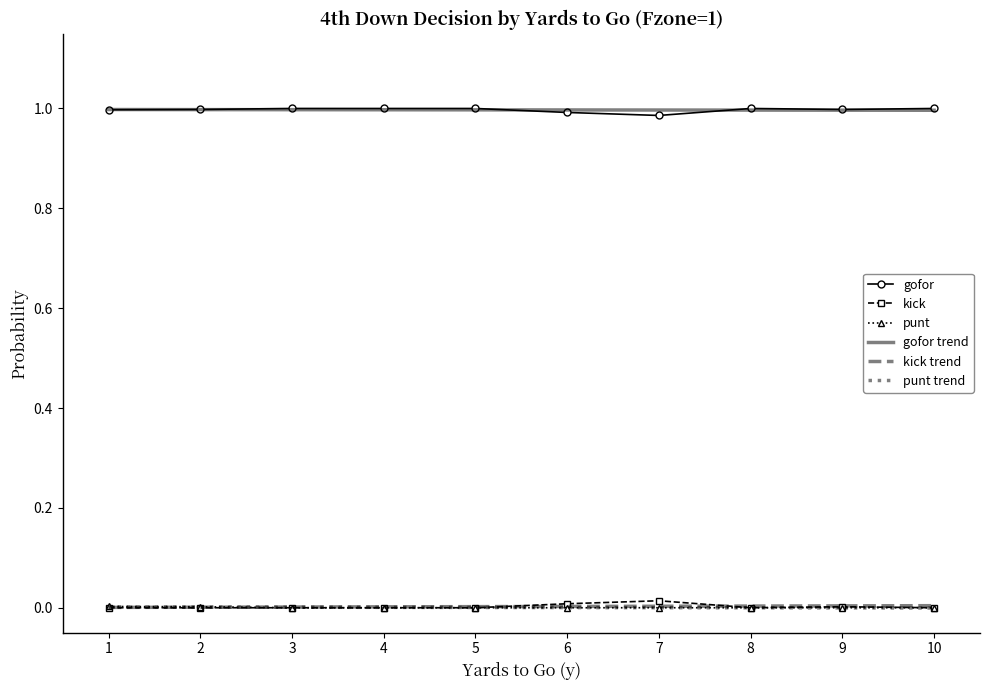

What are all the series names shown in the legend?

gofor, kick, punt, gofor trend, kick trend, punt trend